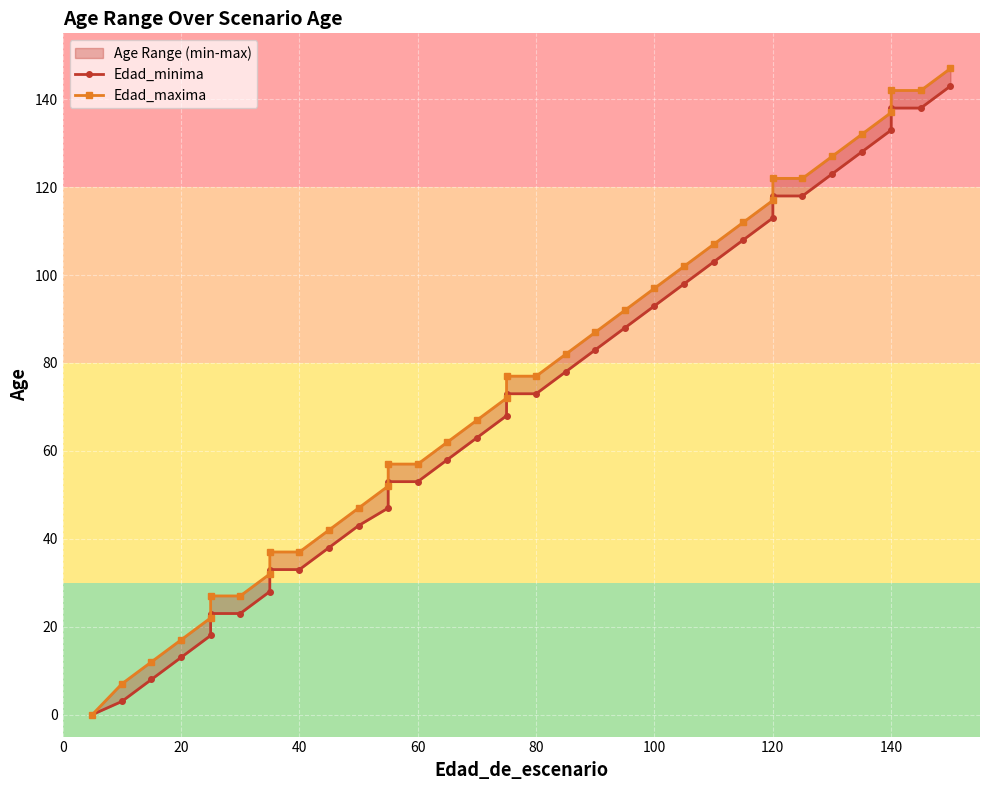

How many categories are shown in the chart?

36